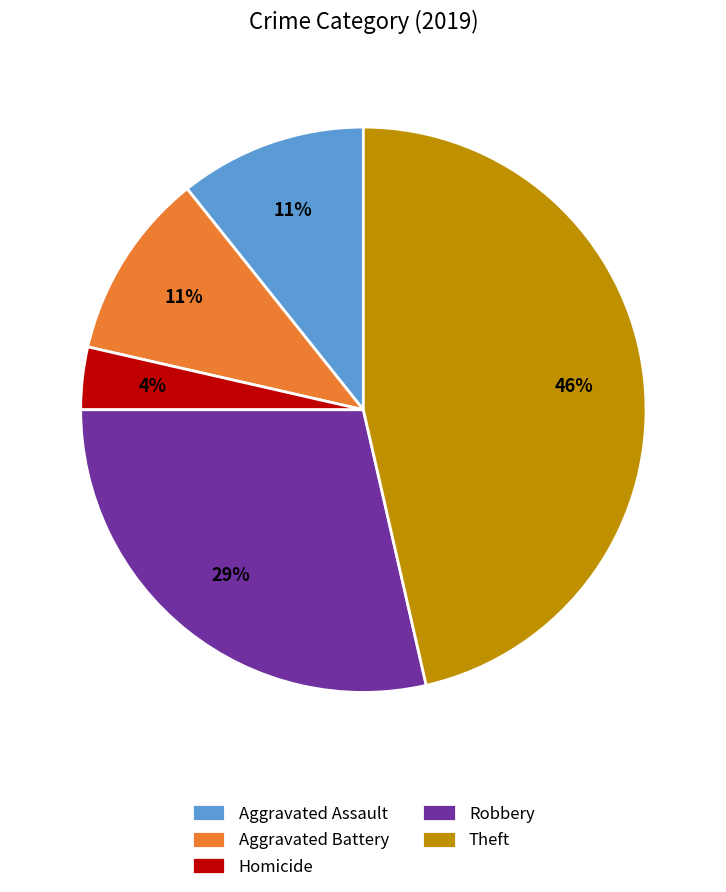

How many segments does this pie chart have?

5